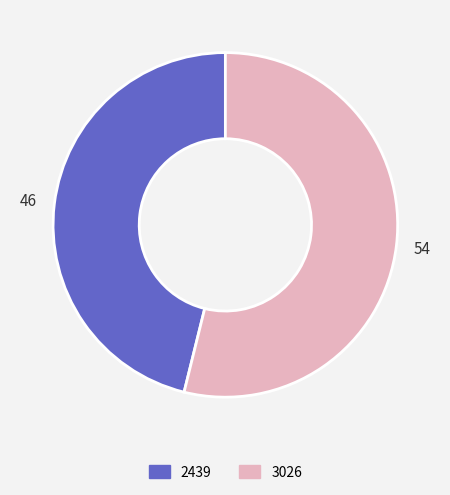

Which slice is the smallest?

2439